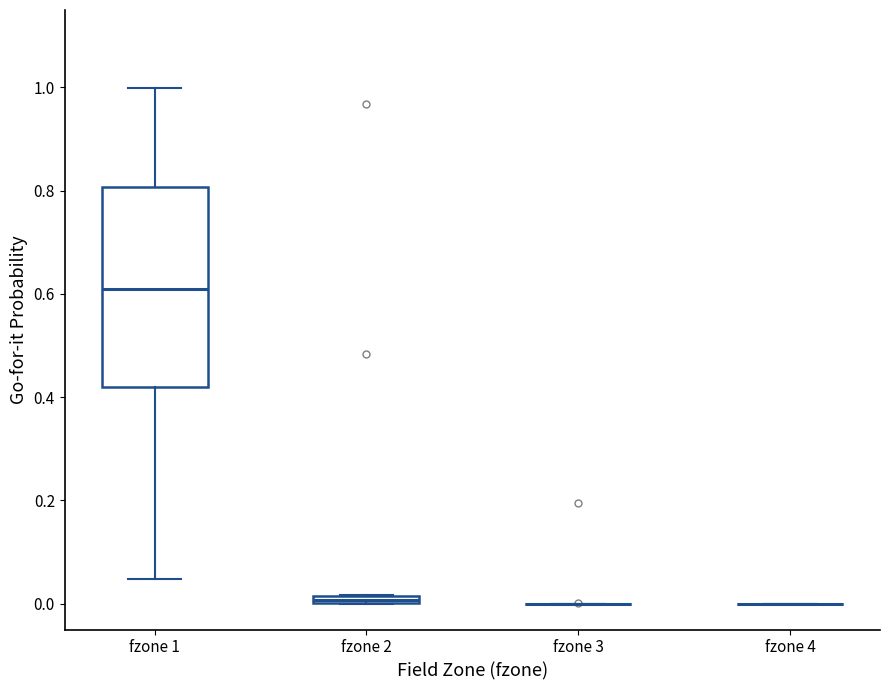

Comparing the boxes themselves (not the whiskers), which one is the tallest?

fzone 1